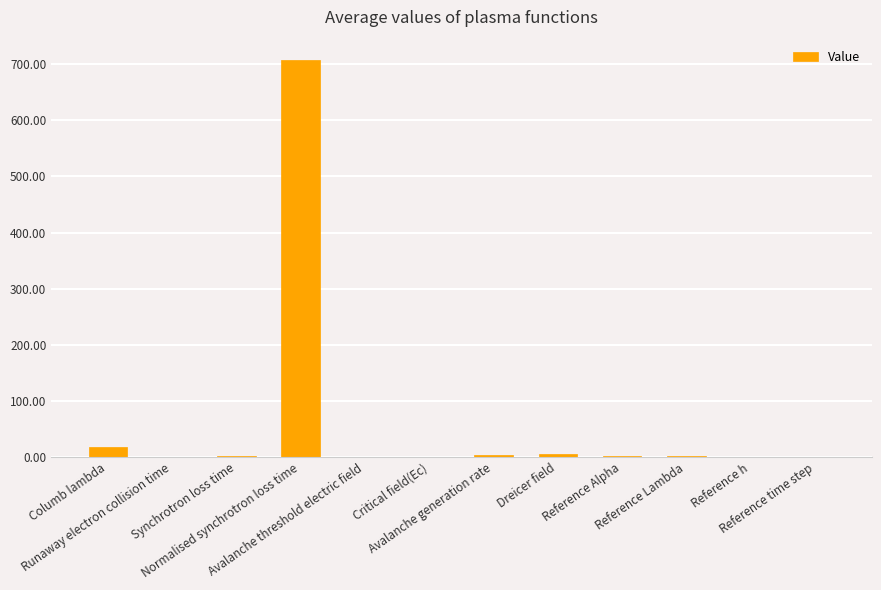

Where does the data first go above 1?

Columb lambda